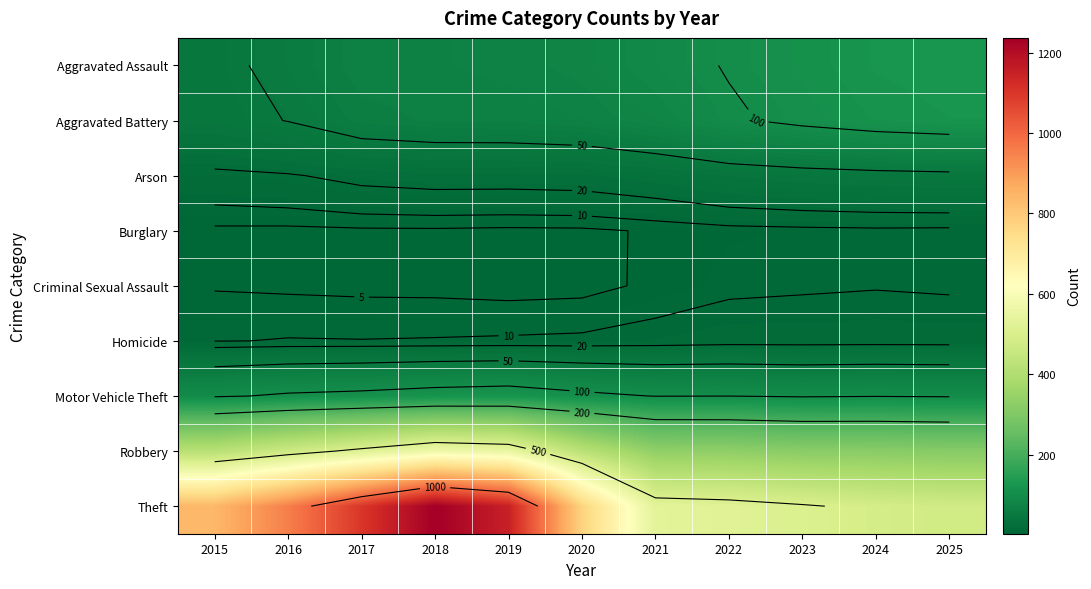

What is the maximum value shown in the chart?

1237.1